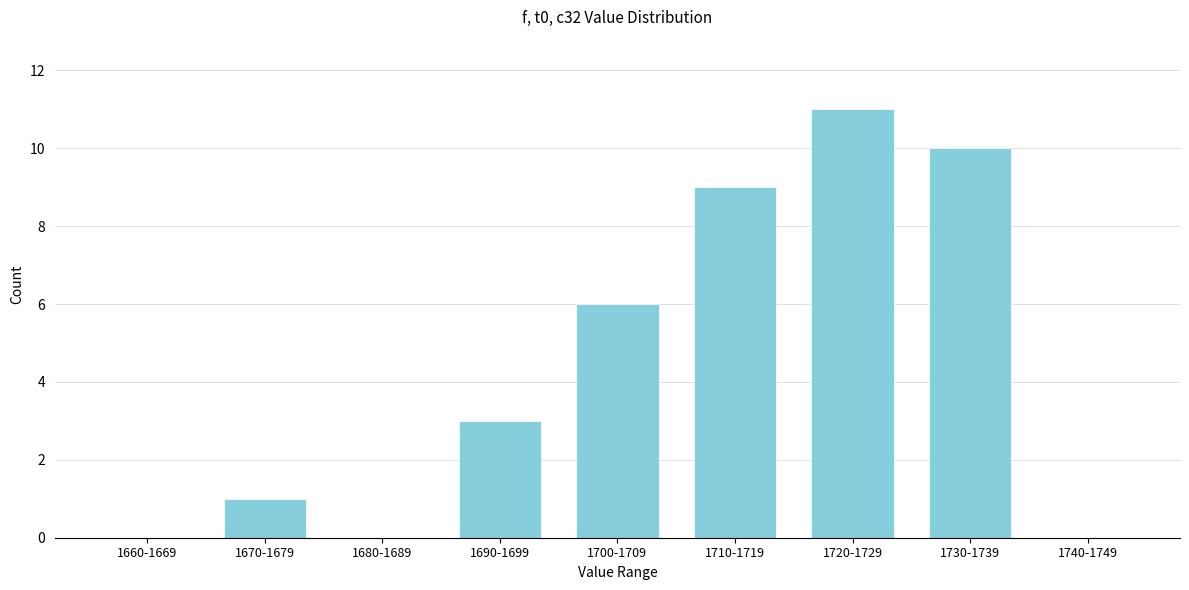

Reading left to right, list all the values displayed in this chart.

1660-1669=0	1670-1679=1	1680-1689=0	1690-1699=3	1700-1709=6	1710-1719=9	1720-1729=11	1730-1739=10	1740-1749=0